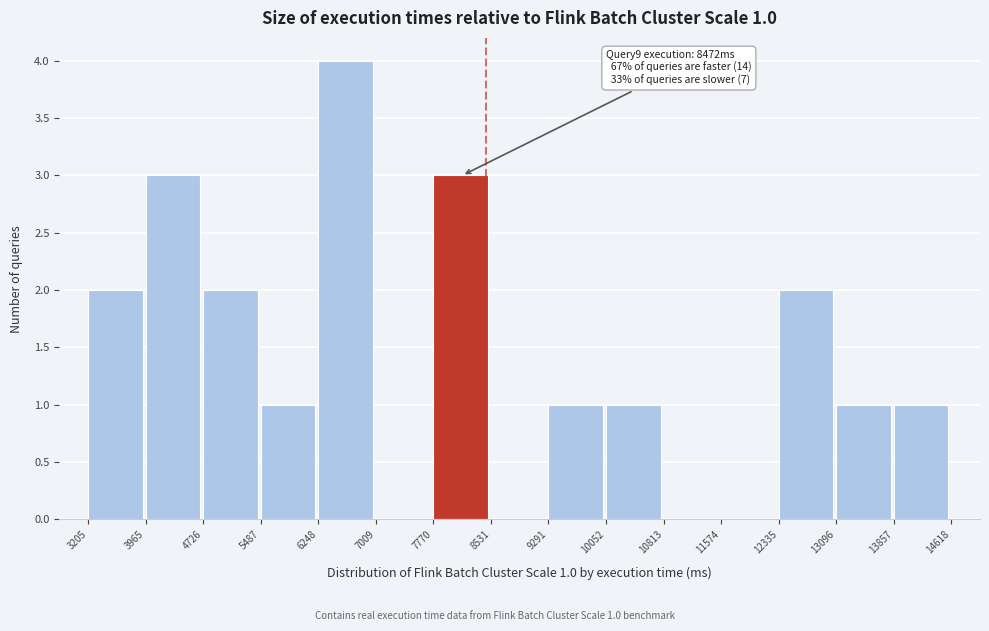

Over which range of the x-axis is the bar tallest?

6248 to 7009